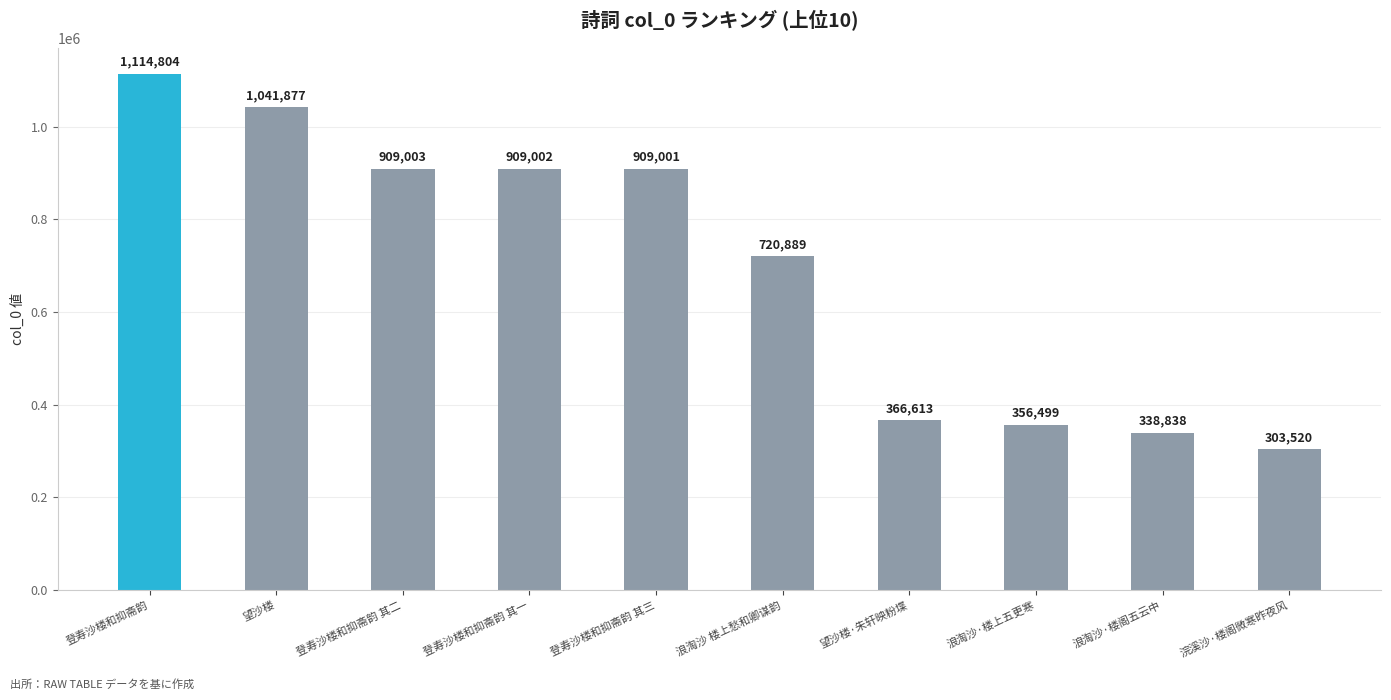

At which label is the value closest to 709162?

浪淘沙 楼上愁和卿谋韵